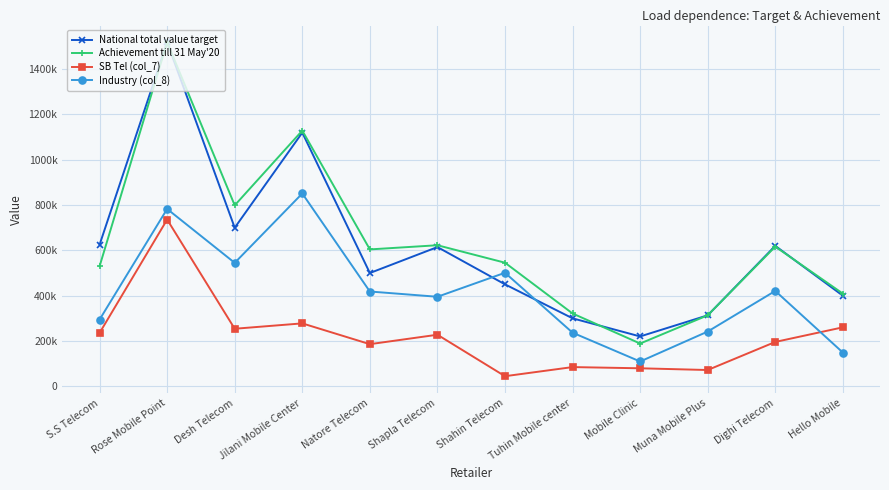

True or false: SB Tel (col_7) and Industry (col_8) intersect in this chart.

True